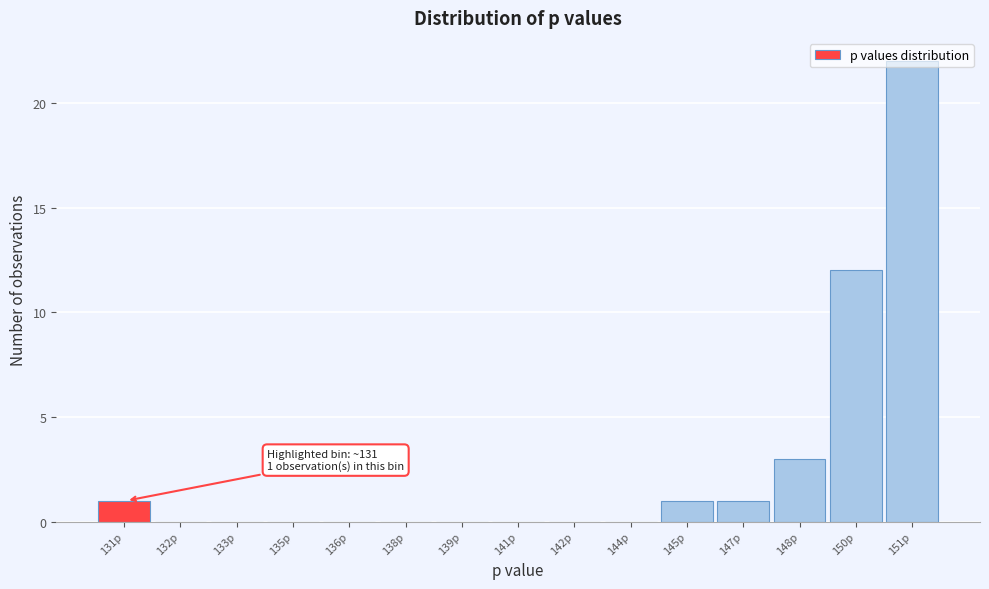

Where is the data nearest to the value 11?

150p